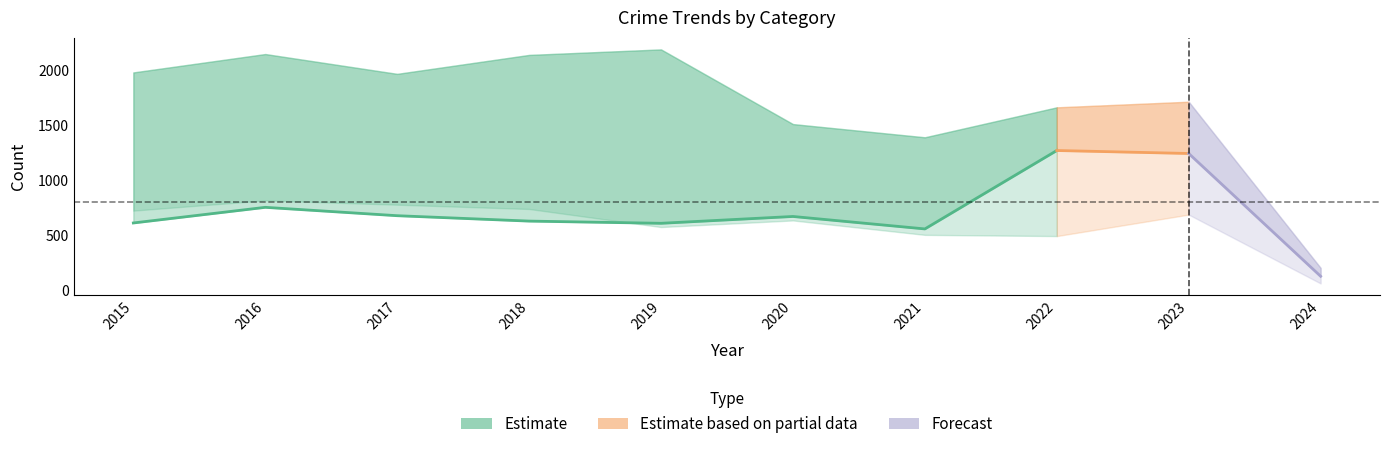

At how many categories does at least one series exceed 1813?

5